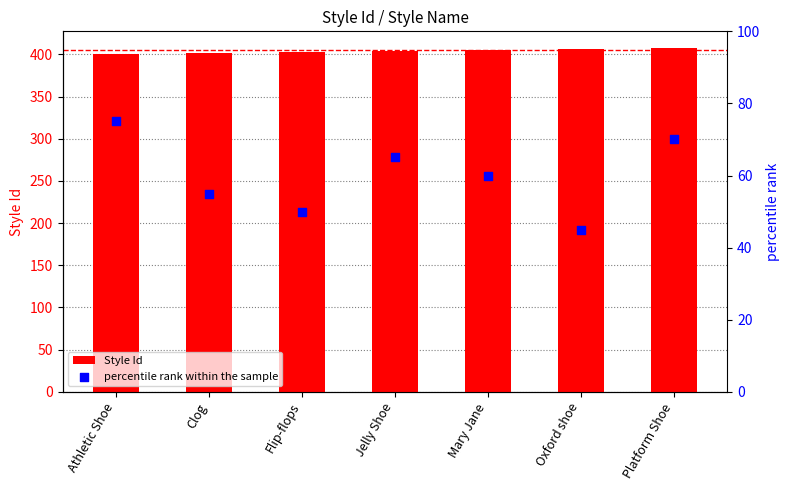

At which category is the sum across all series the highest?

Platform Shoe